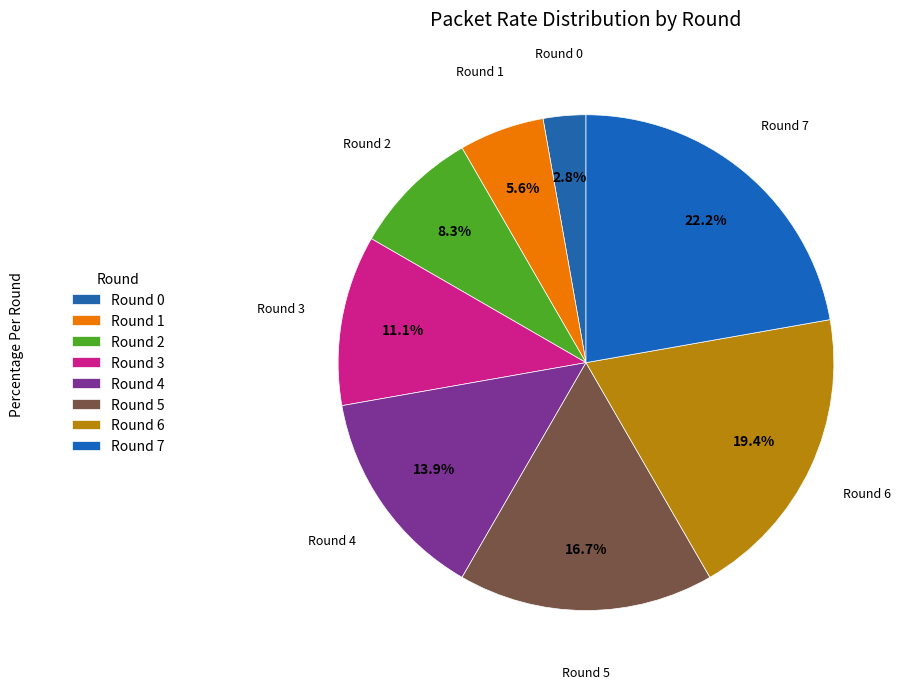

Count the number of slices in the pie.

8